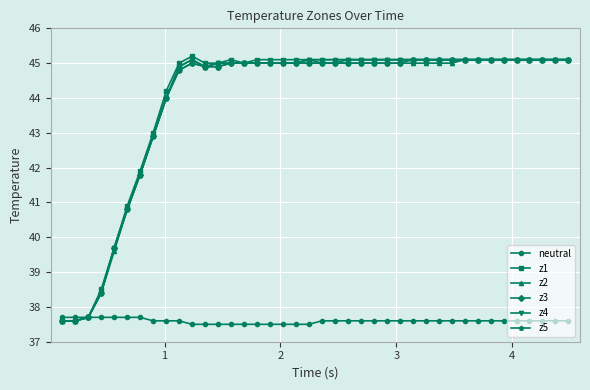

At how many categories does at least one series exceed 42?

33